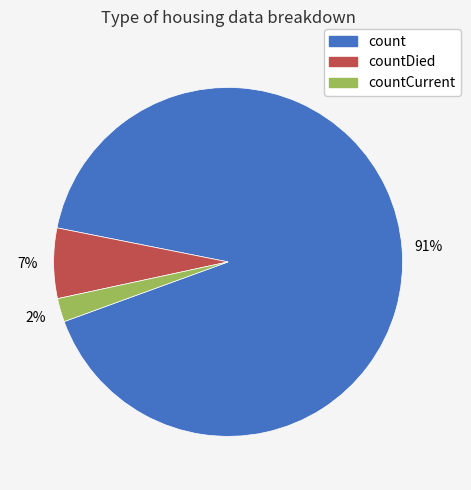

To the nearest percent, what is the difference between the largest and smallest slice percentages?

89%